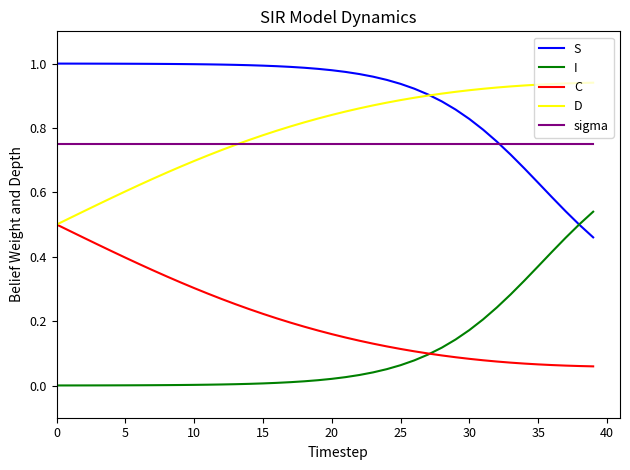

Which series has the largest total across all categories?

S